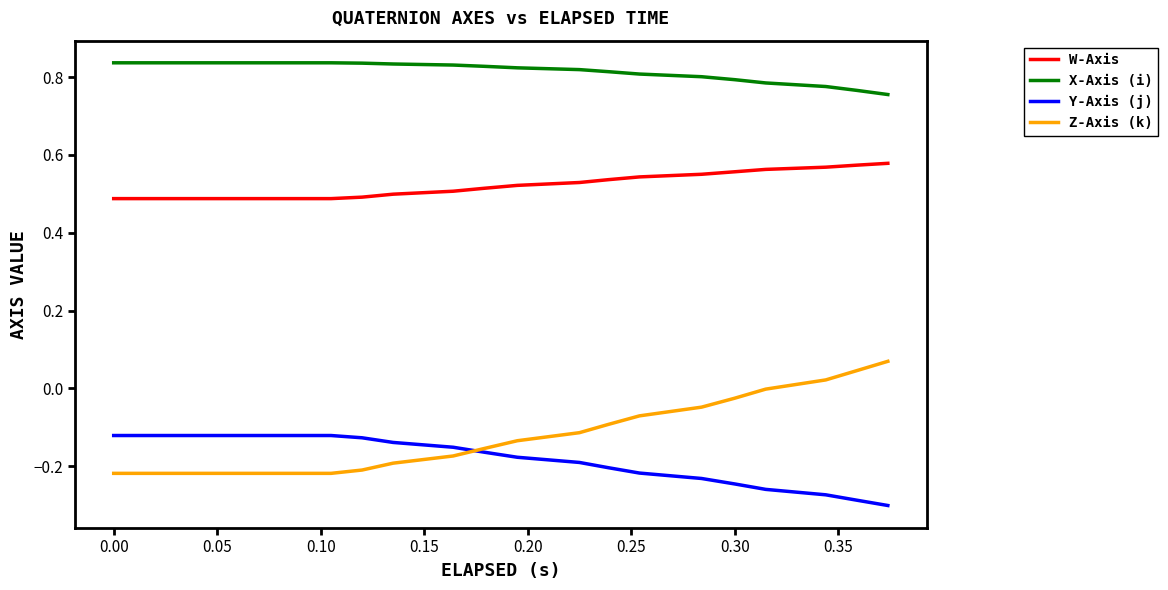

Rank the series by their maximum value, from lowest to highest.

Y-Axis (j), Z-Axis (k), W-Axis, X-Axis (i)